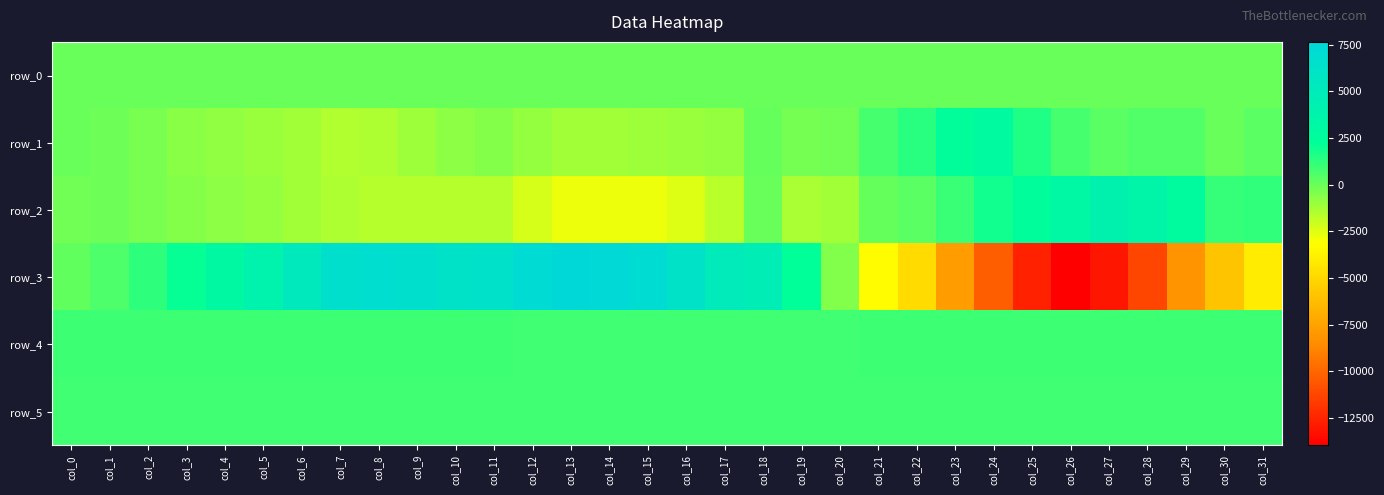

True or false: row_1 has a value of -477.7 at col_6.

False